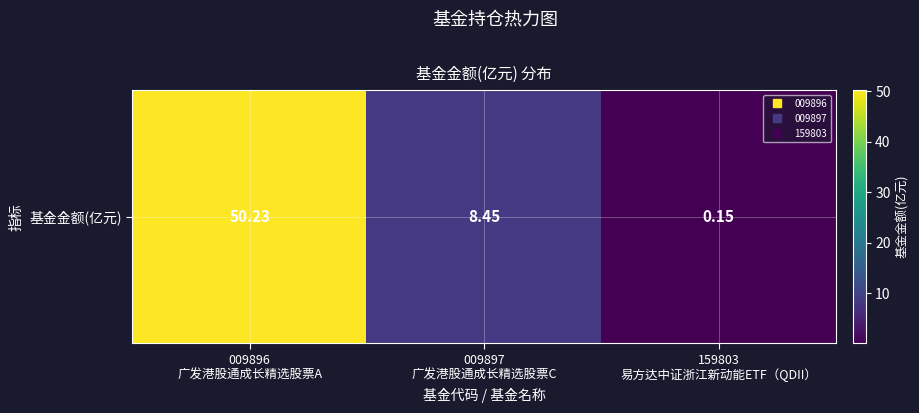

The chart shows a value of 8.4 at 009897
广发港股通成长精选股票C. True or false?

True